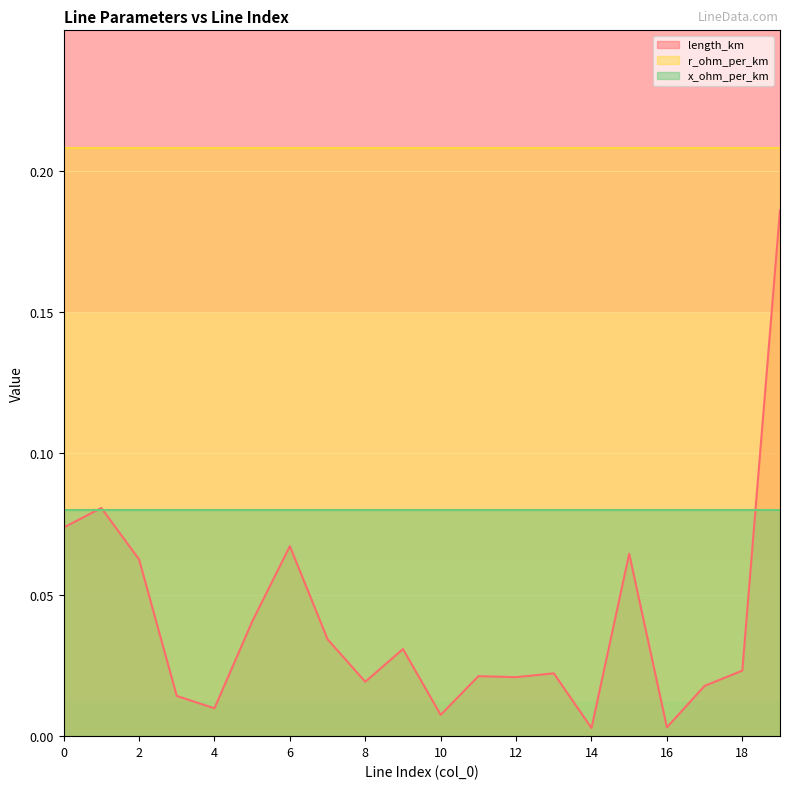

The r_ohm_per_km series shows 0.2 at 7. True or false?

True